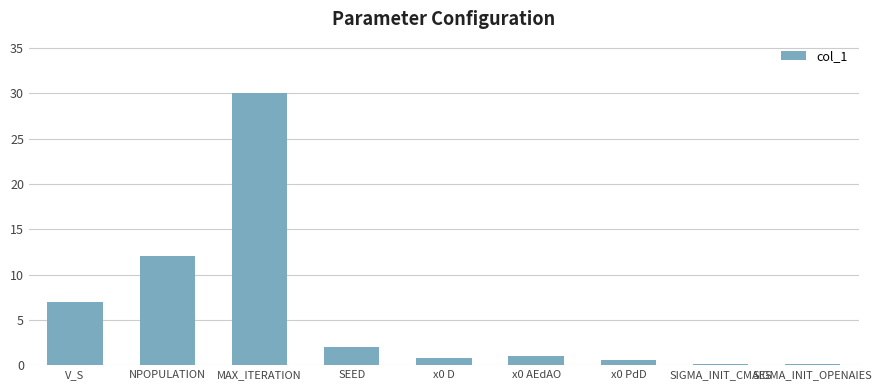

Between x0 D and V_S, which is larger?

V_S